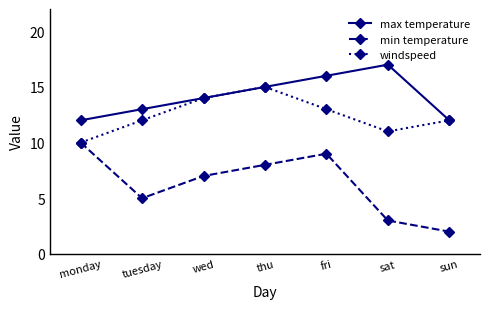

Rank the series by their maximum value, from highest to lowest.

max temperature, windspeed, min temperature